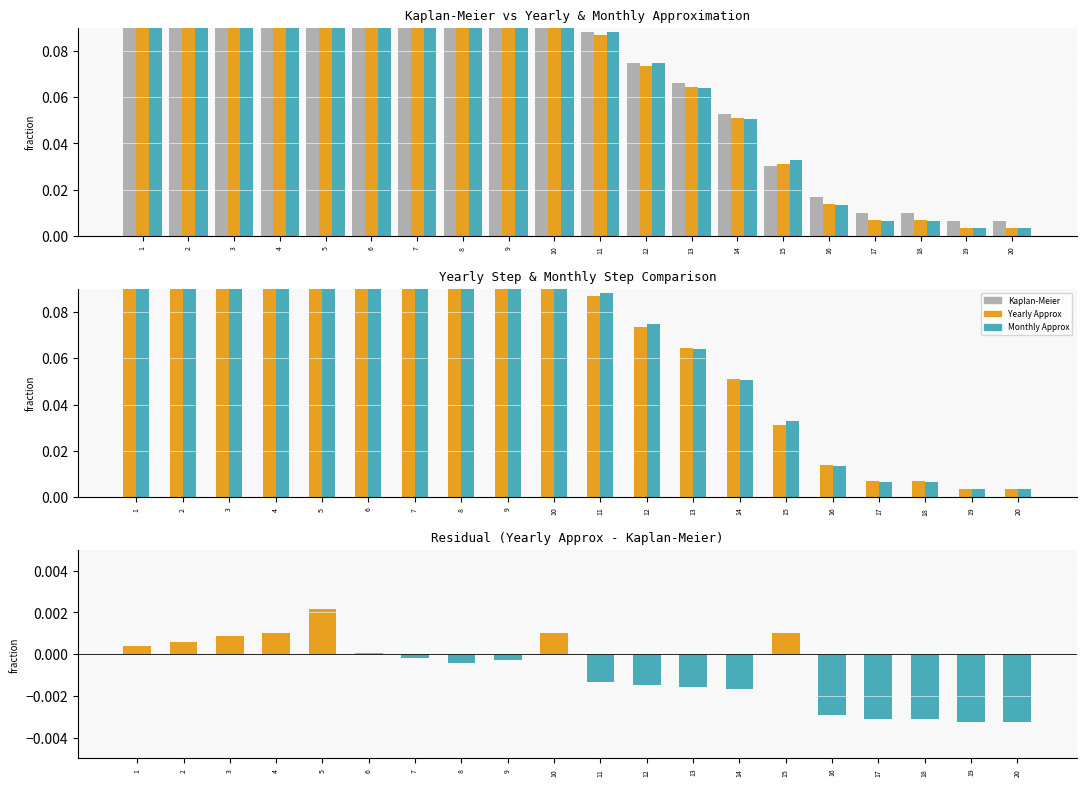

At how many categories does at least one series exceed 0?

20